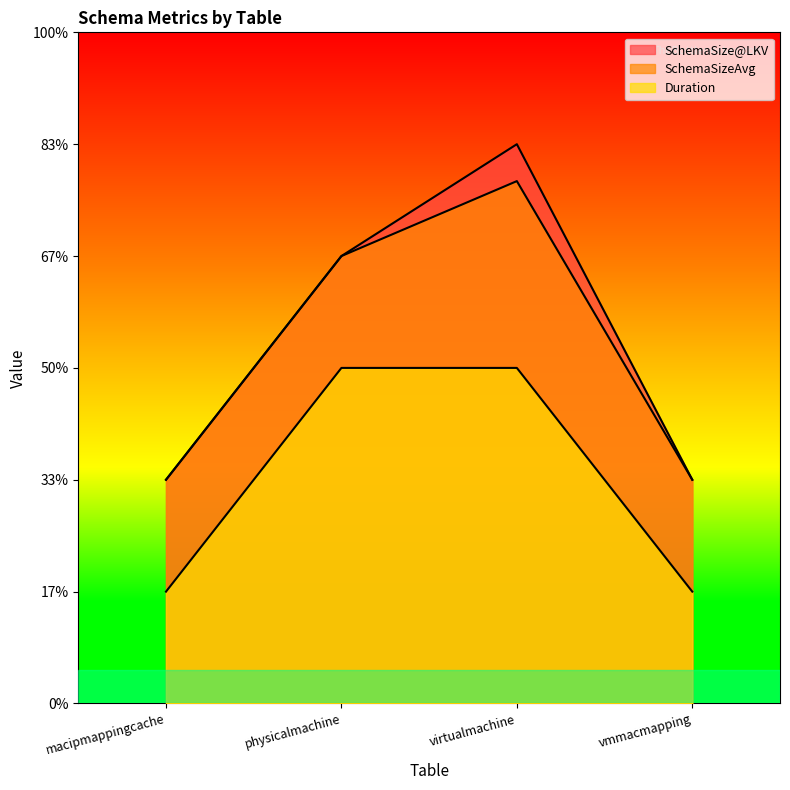

What is the value of the Duration point at the 3rd from the left?

3.0